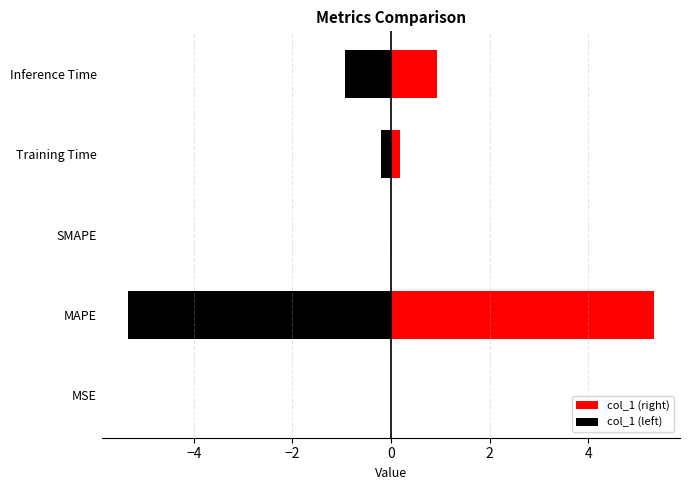

How many values in col_1 (right) are above zero?

4